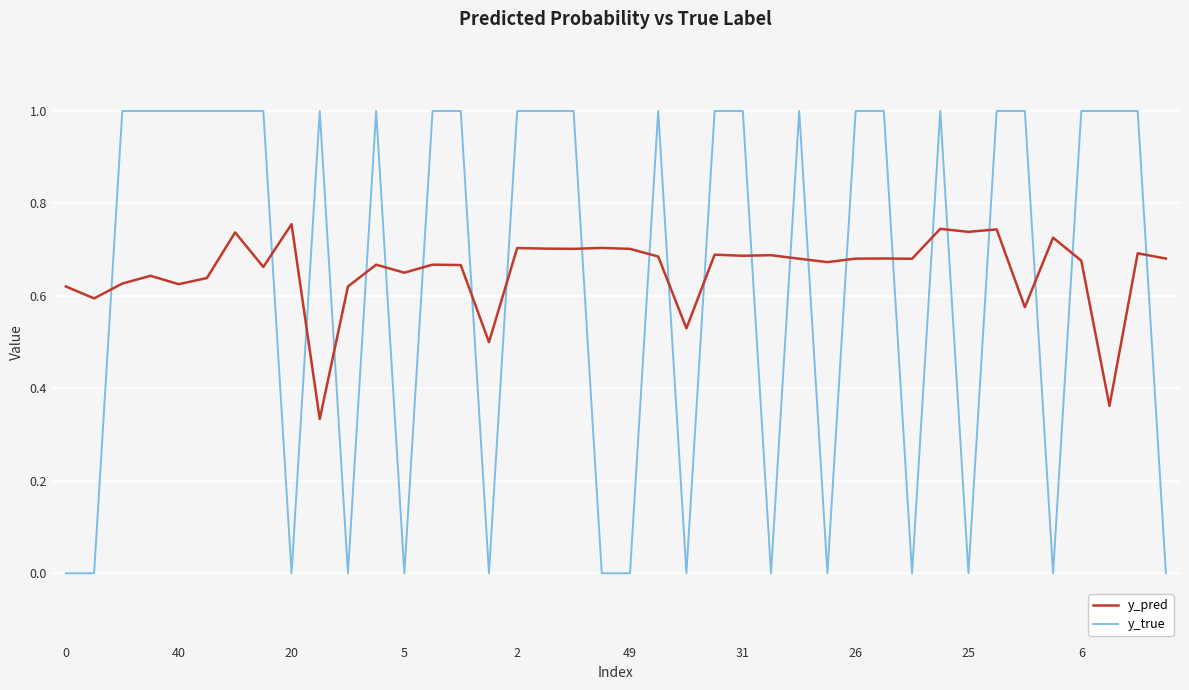

List the series in order of their peak value, lowest first.

y_pred, y_true